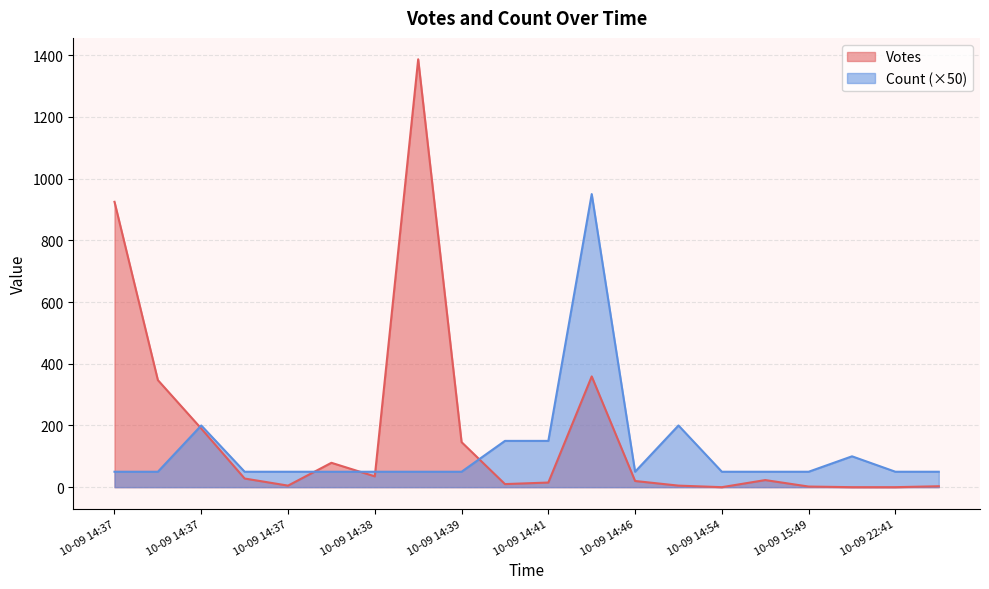

Rank the series by their average value, from lowest to highest.

Count (×50), Votes